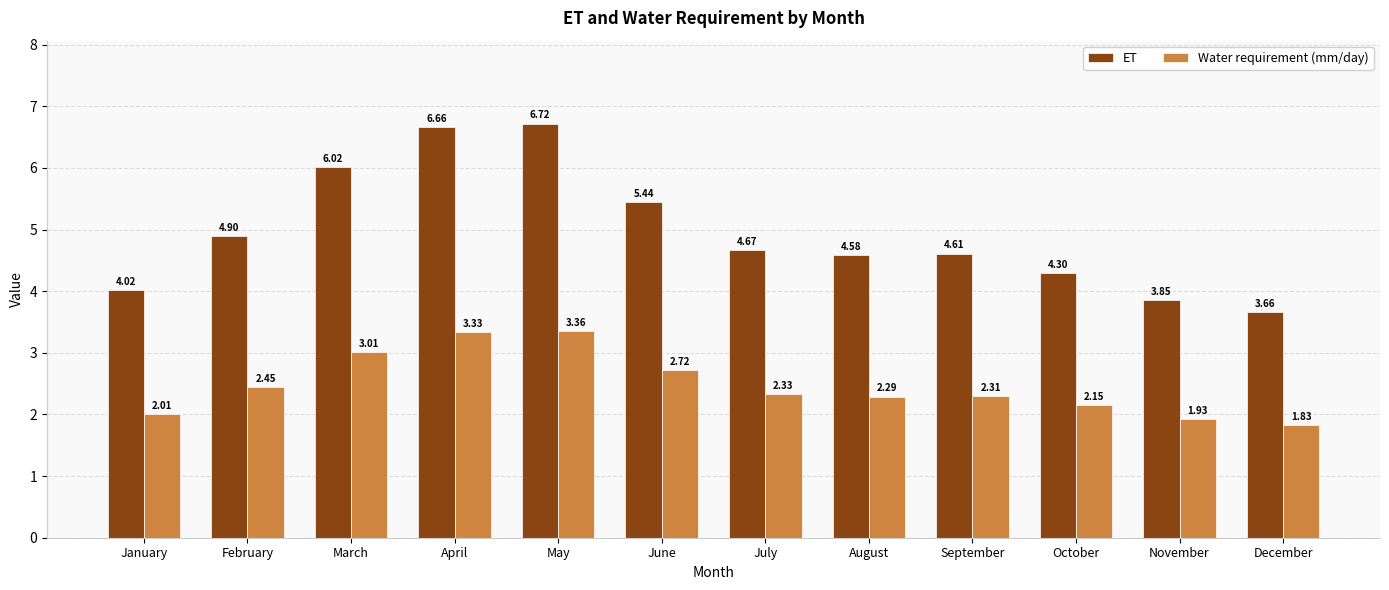

At how many categories does at least one series exceed 6?

3